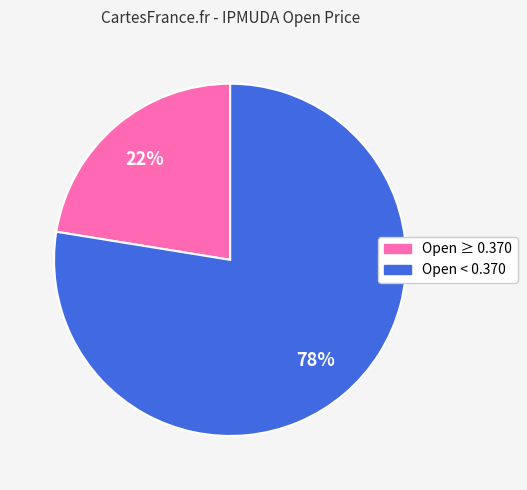

To the nearest percent, what is the average slice percentage?

50%